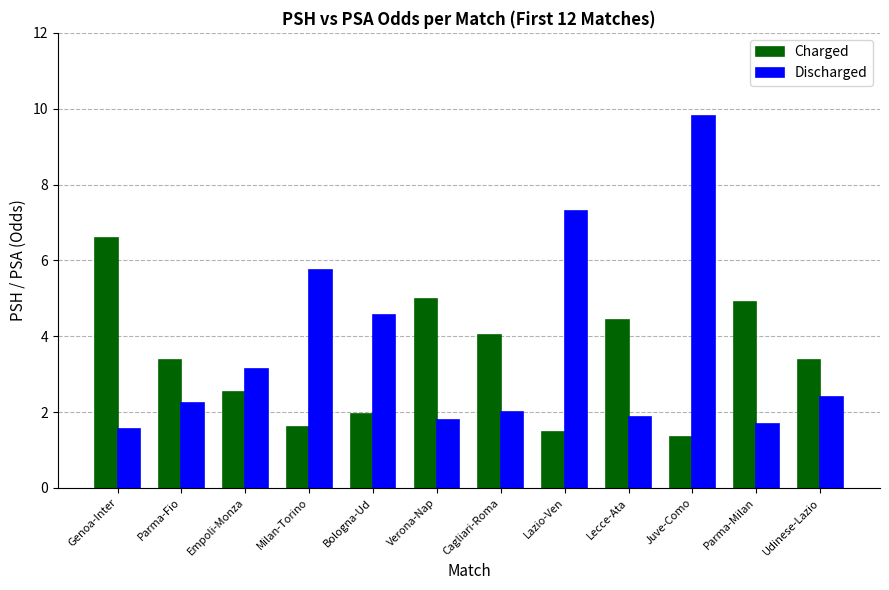

Which series has the largest total across all categories?

Discharged